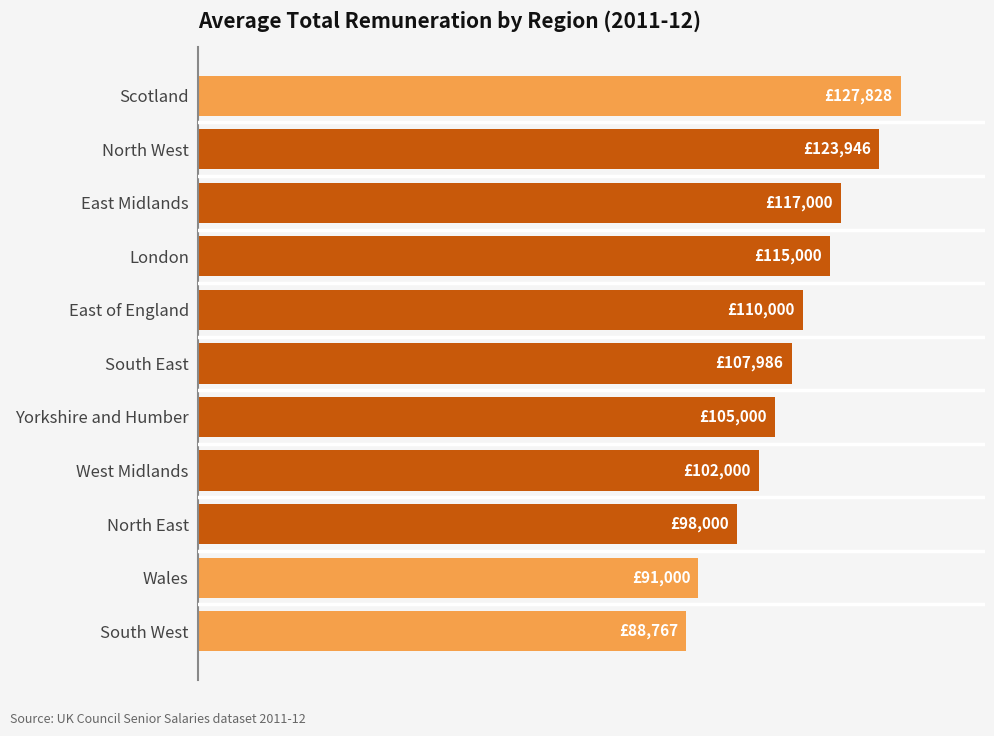

What is the sum of all values?

1186527